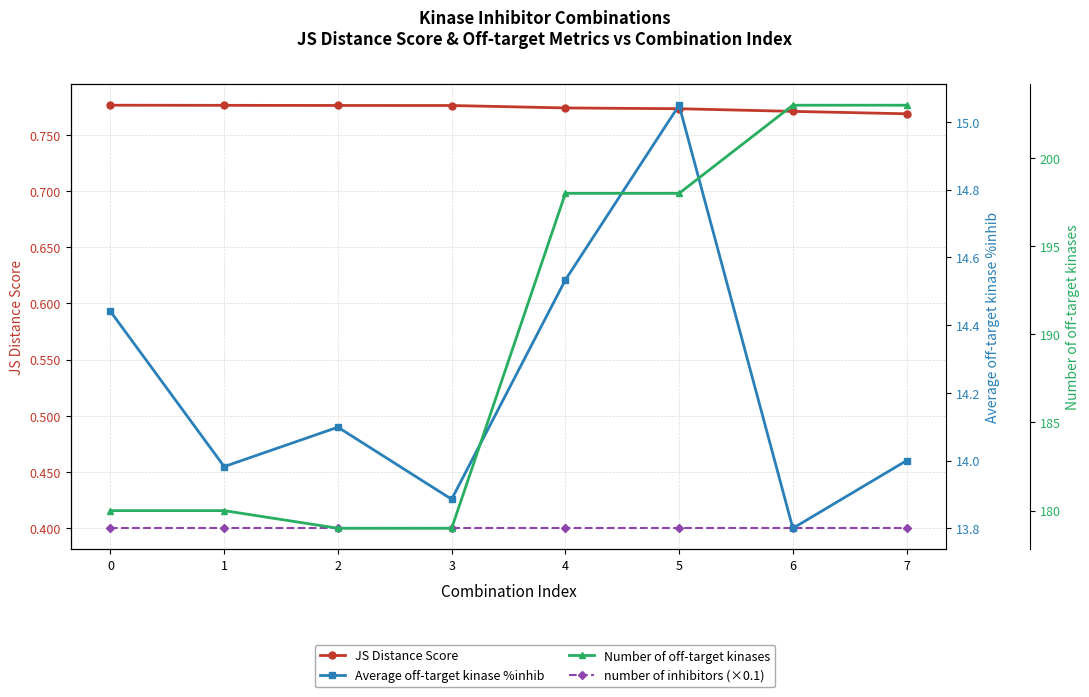

What is the difference between the highest and lowest values at 6?

202.6